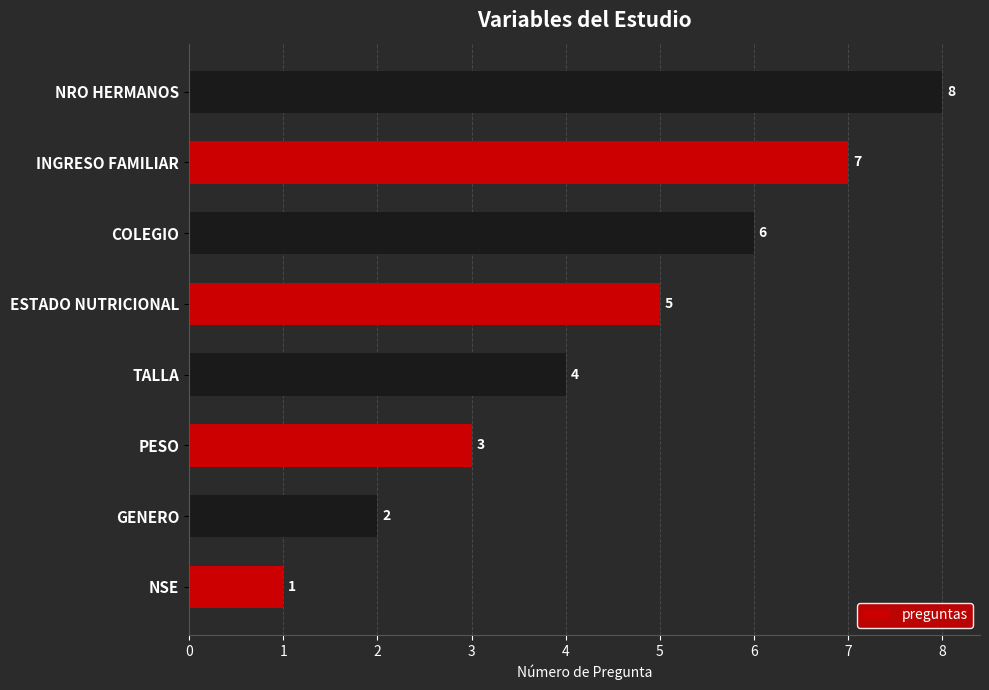

What is the sum of all values?

36